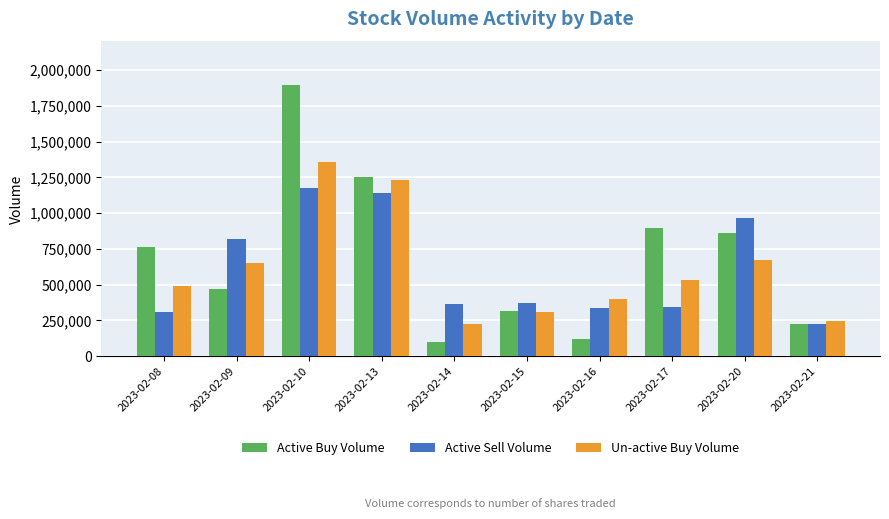

Count the number of data series in this chart.

3